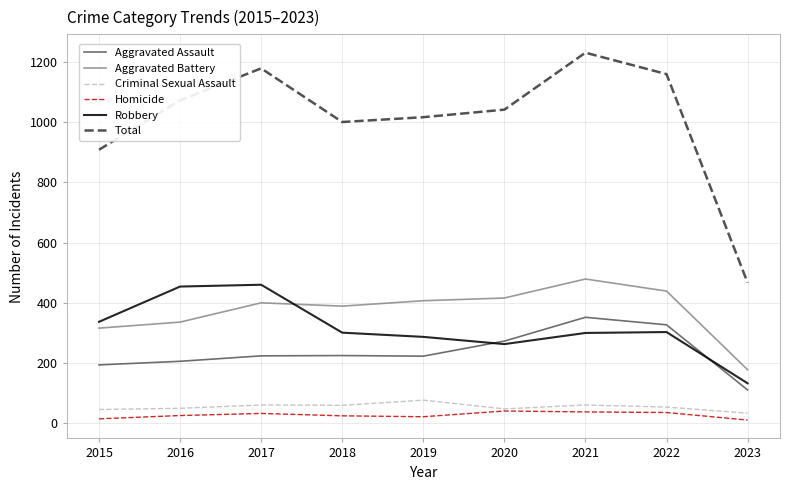

What is the total value across all series at 2017?

2356